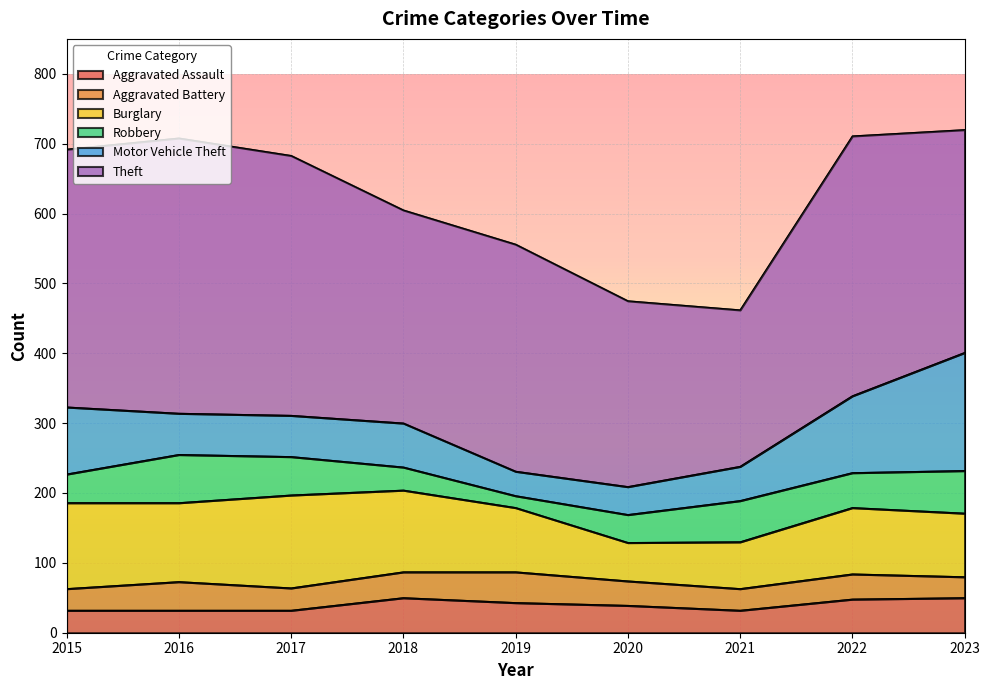

Which series has the widest spread of values?

Theft